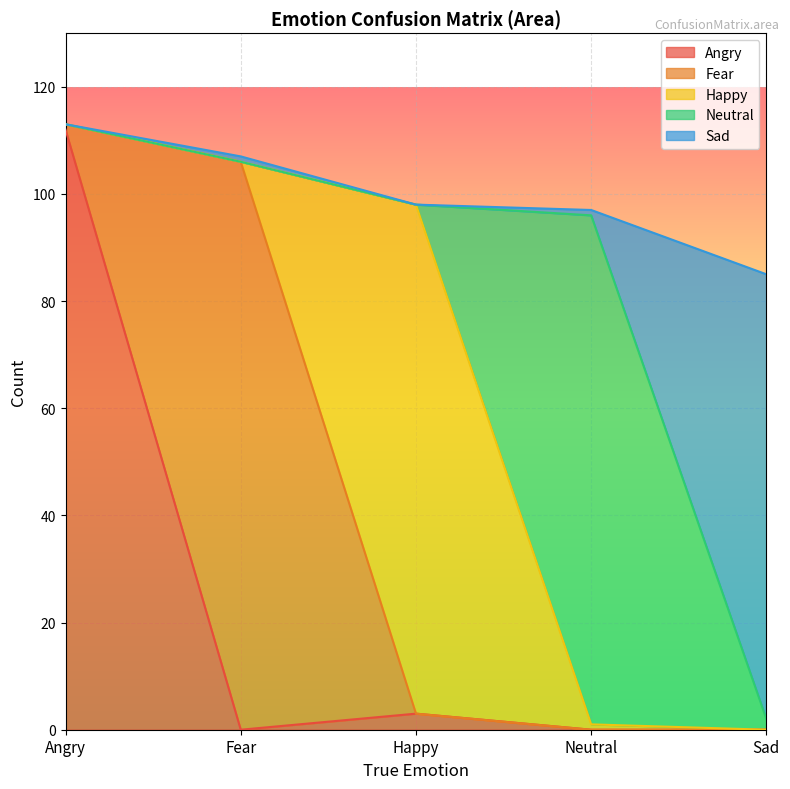

Between Neutral and Sad, which series saw the biggest shift?

Neutral